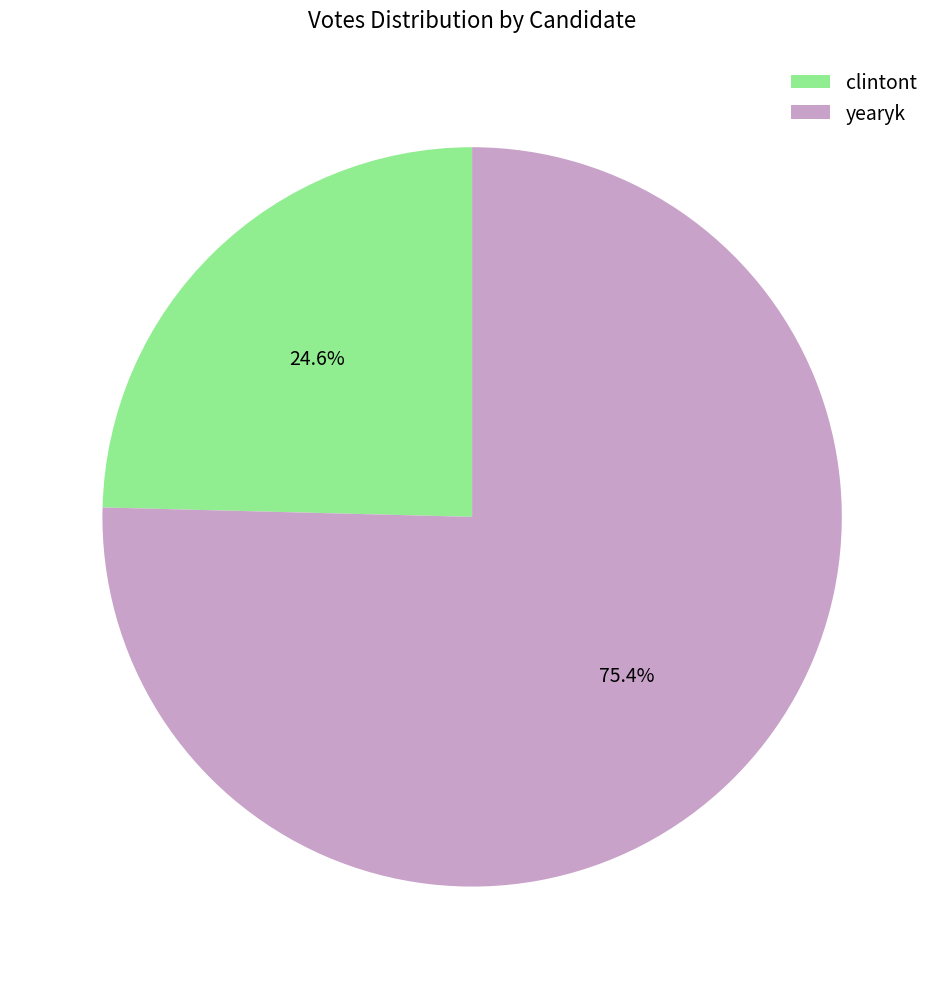

To the nearest percent, what portion does clintont represent?

25%